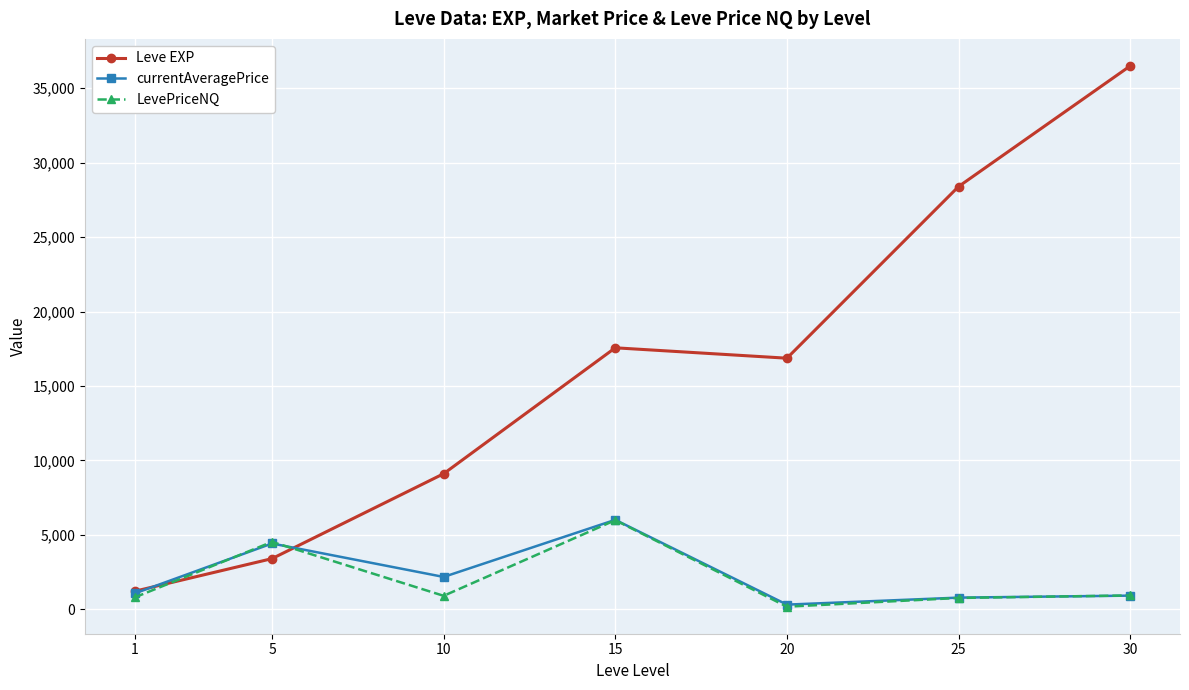

How many interior local peaks does the Leve EXP series have?

1